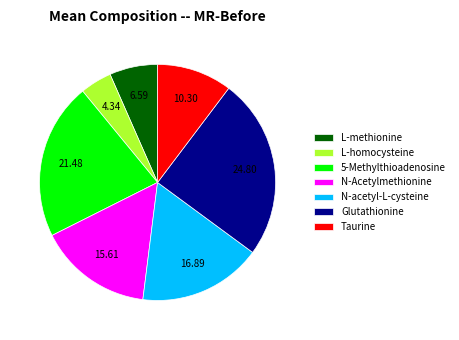

Do N-Acetylmethionine and 5-Methylthioadenosine together represent more than half of the pie?

No